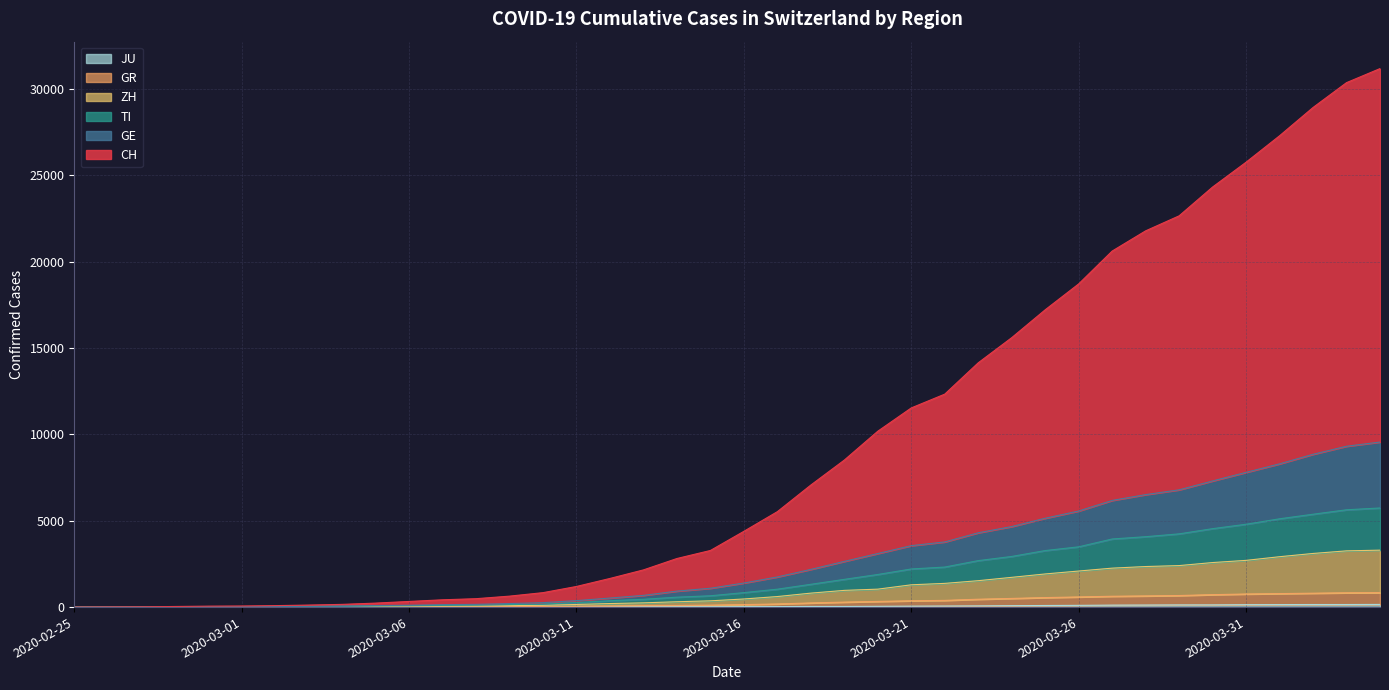

Rank the series by their maximum value, from highest to lowest.

CH, GE, TI, ZH, GR, JU